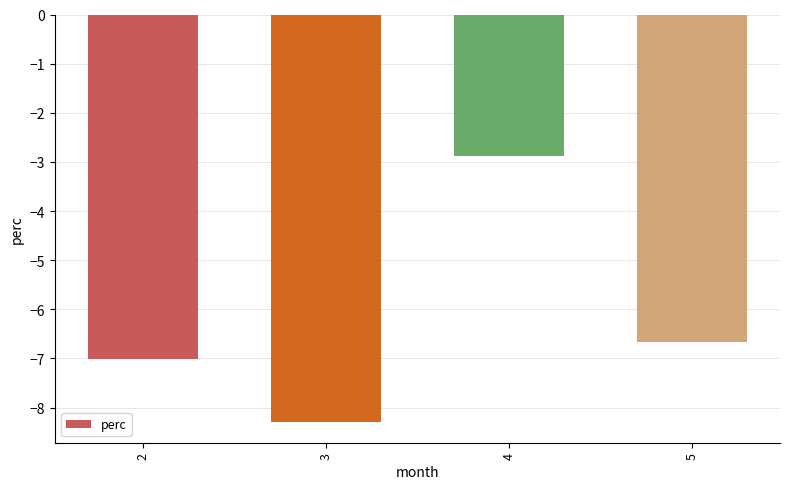

Which label corresponds to the smallest value in the chart?

3